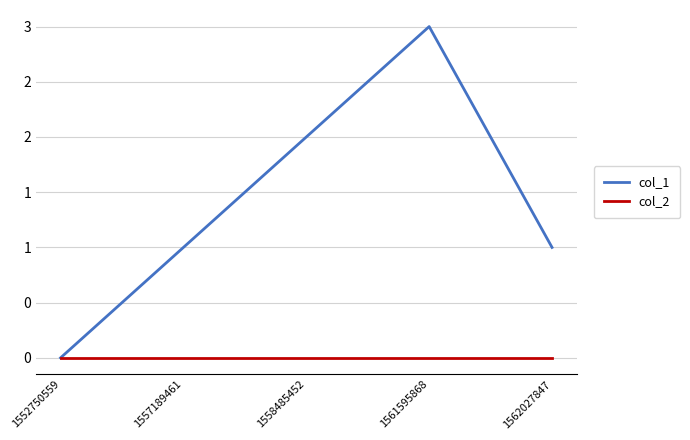

Does the chart display data point markers on the line(s)?

No